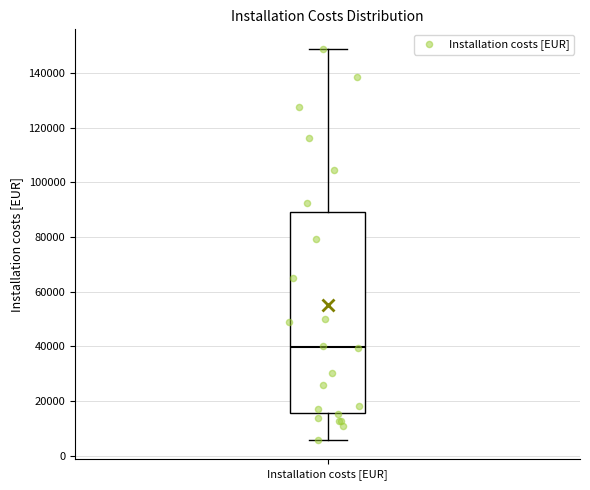

Read this box plot against the y-axis: the position of the median line, the range covered by the box, and the ends of both whiskers. The values are not printed on the chart, so give them approximately, as read against the axis.

median 40000, box 16000 to 88000, whiskers 6000 to 148000